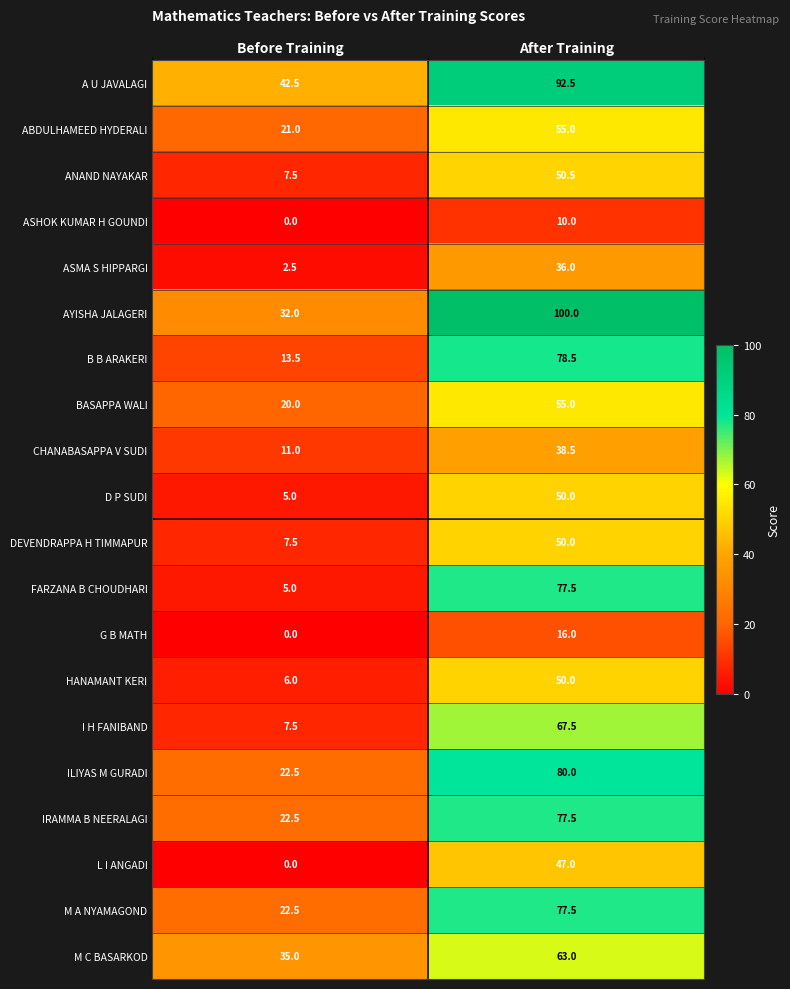

What is the total value across all series at Before Training?

283.5